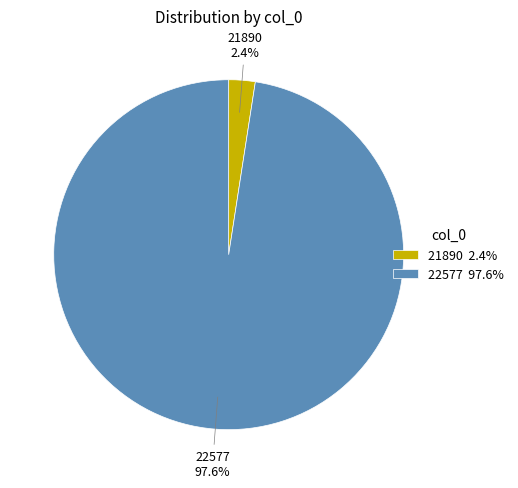

Count the number of slices in the pie.

2